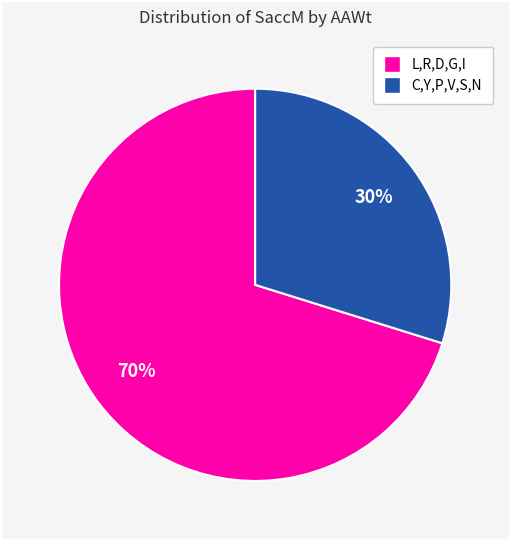

To the nearest percent, what is the average slice percentage?

50%